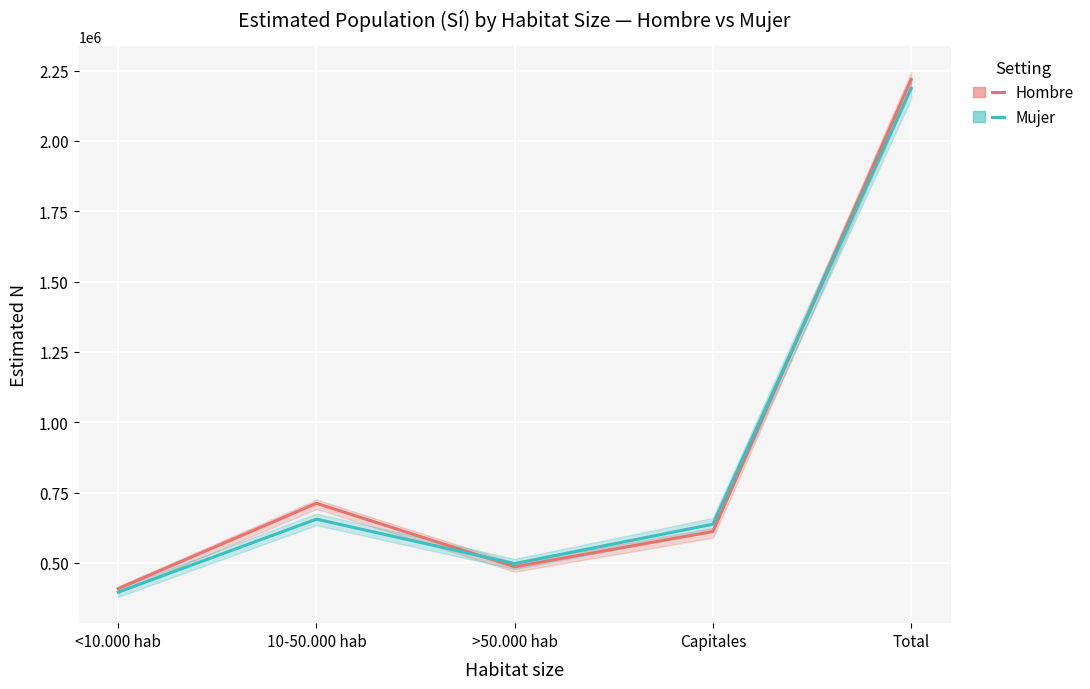

What is the difference between the second highest and minimum values in the Hombre series?

303193